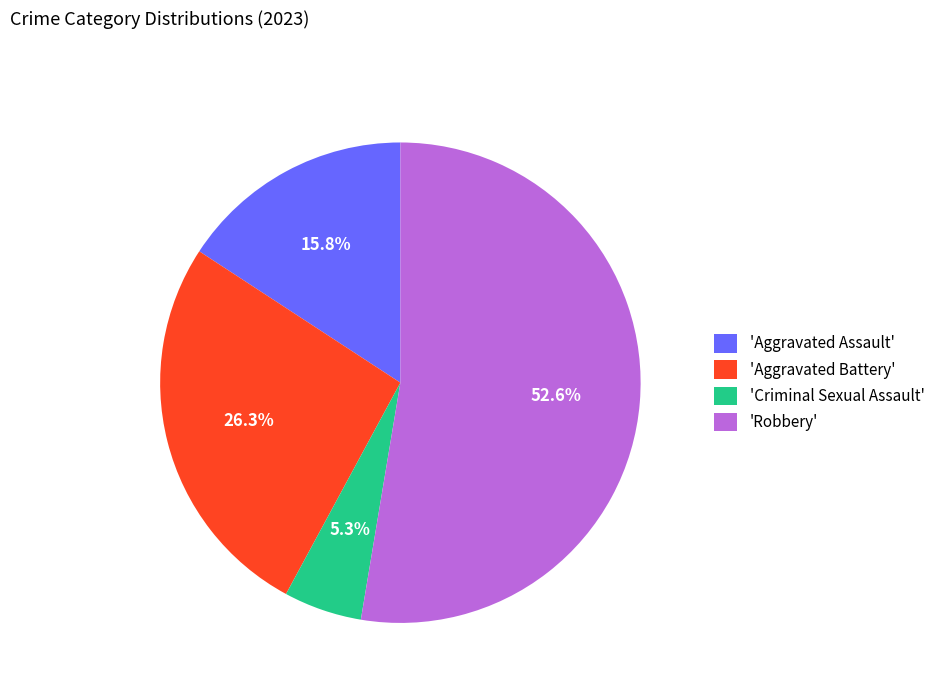

How many segments does this pie chart have?

4